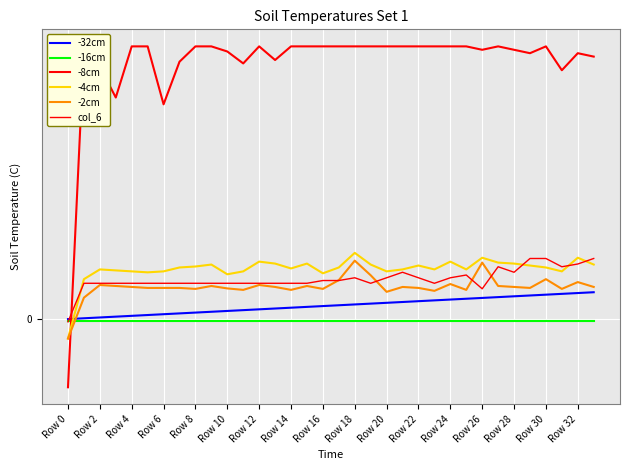

What are all the series names shown in the legend?

-32cm, -16cm, -8cm, -4cm, -2cm, col_6